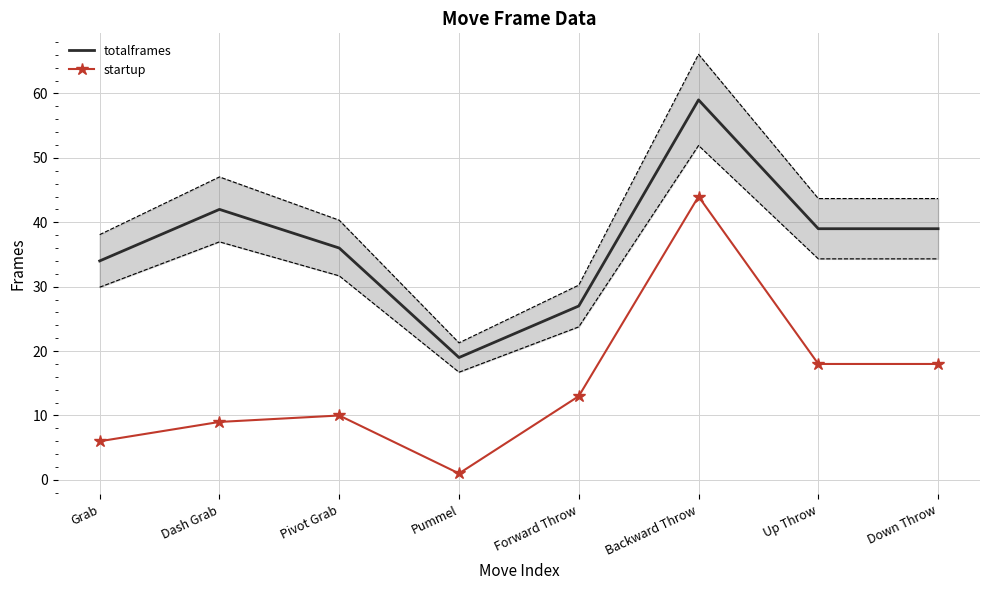

How many interior local peaks does the totalframes series have?

2